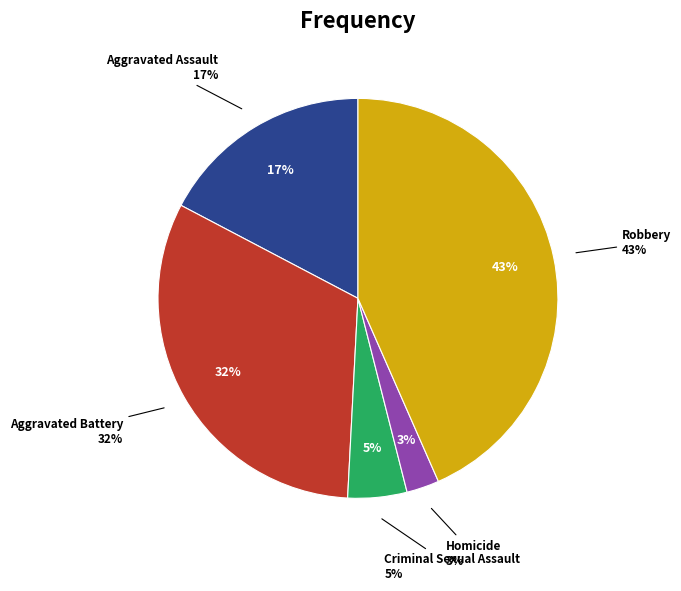

To the nearest percent, what percentage of the pie is Aggravated Assault?

17%